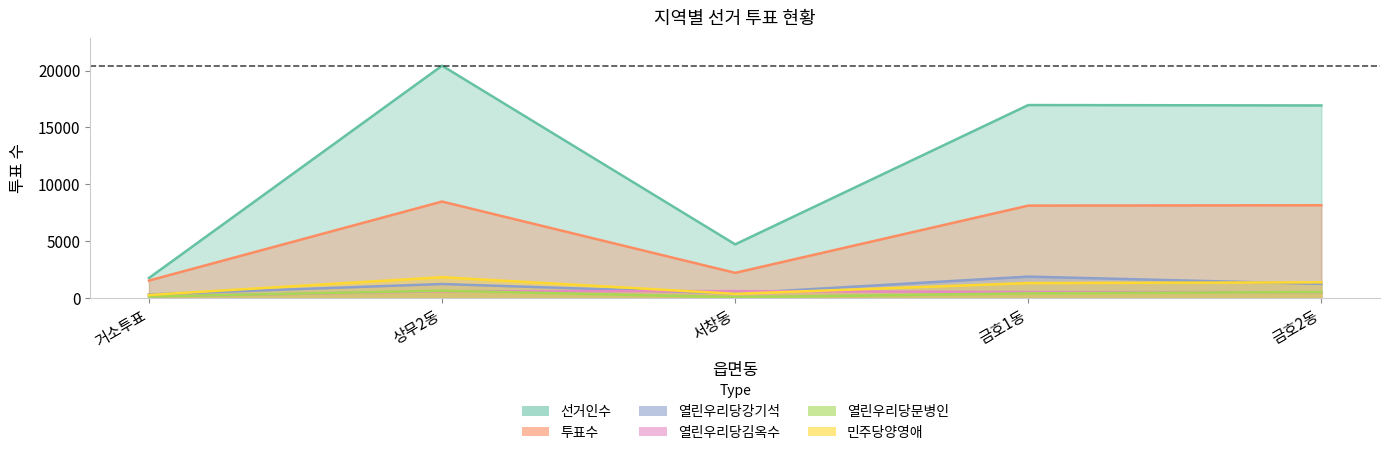

At which category is the sum across all series the highest?

상무2동